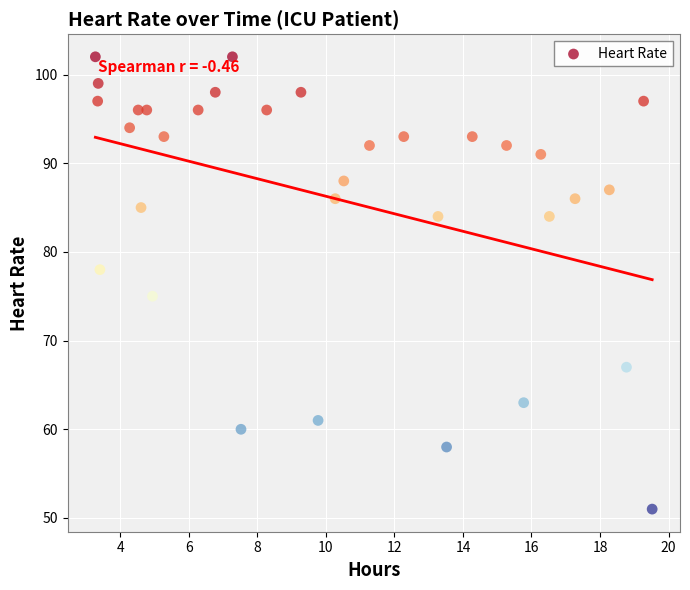

What Y value in the scatter plot is closest to 76?

75